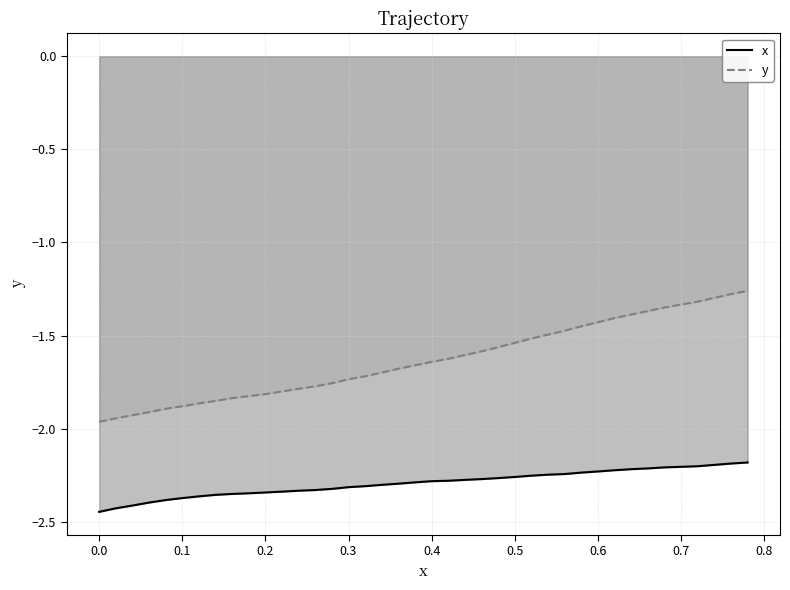

True or false: y and x cross at least once.

False